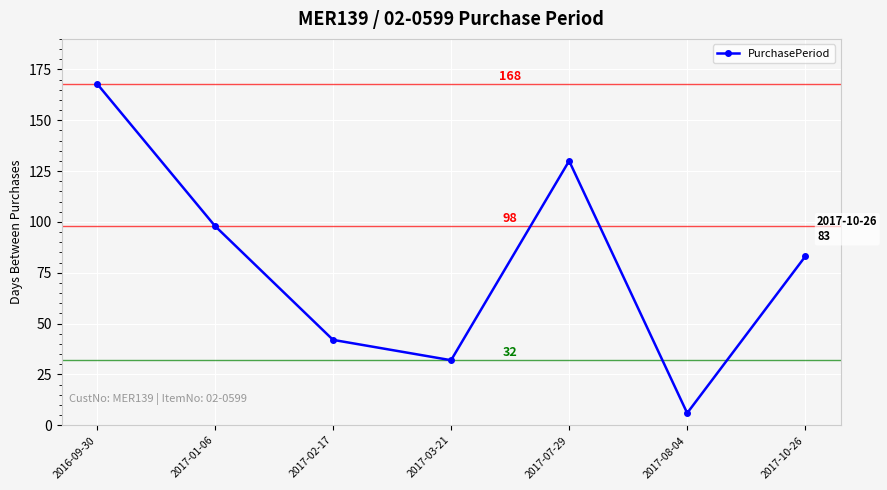

The chart shows a value of 33 at 2017-01-06. True or false?

False